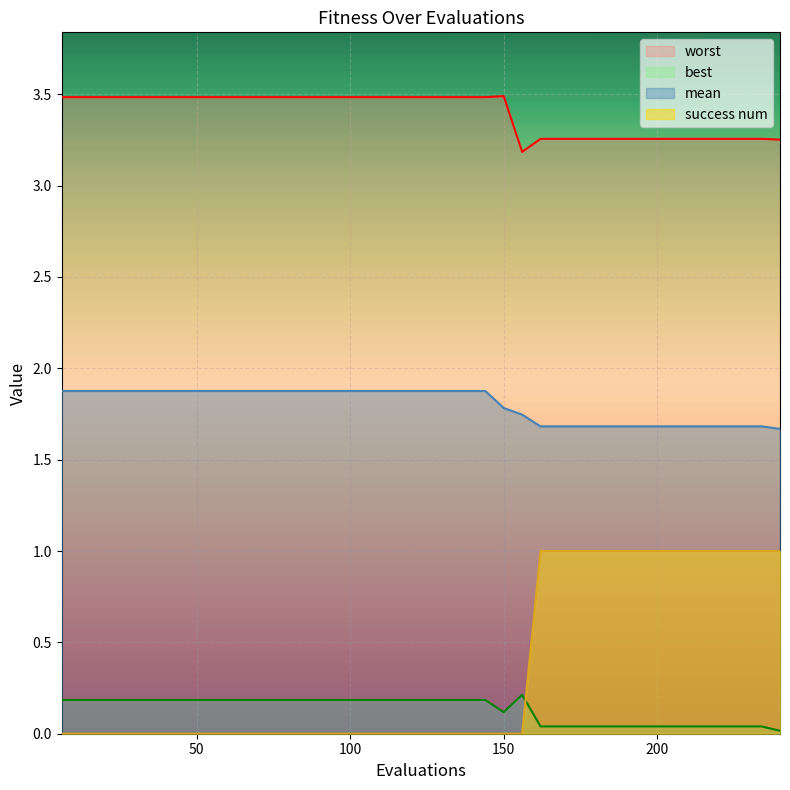

True or false: success_num and mean cross at least once.

False